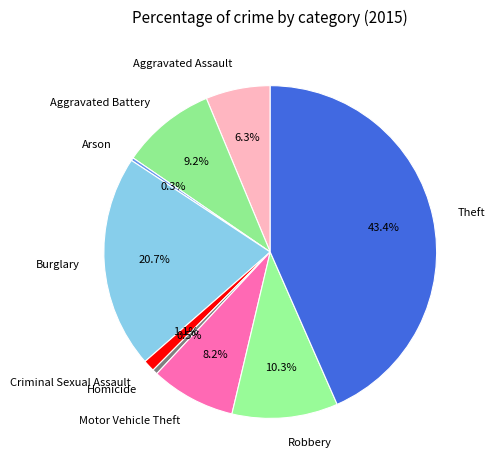

Does any single category account for the majority?

No